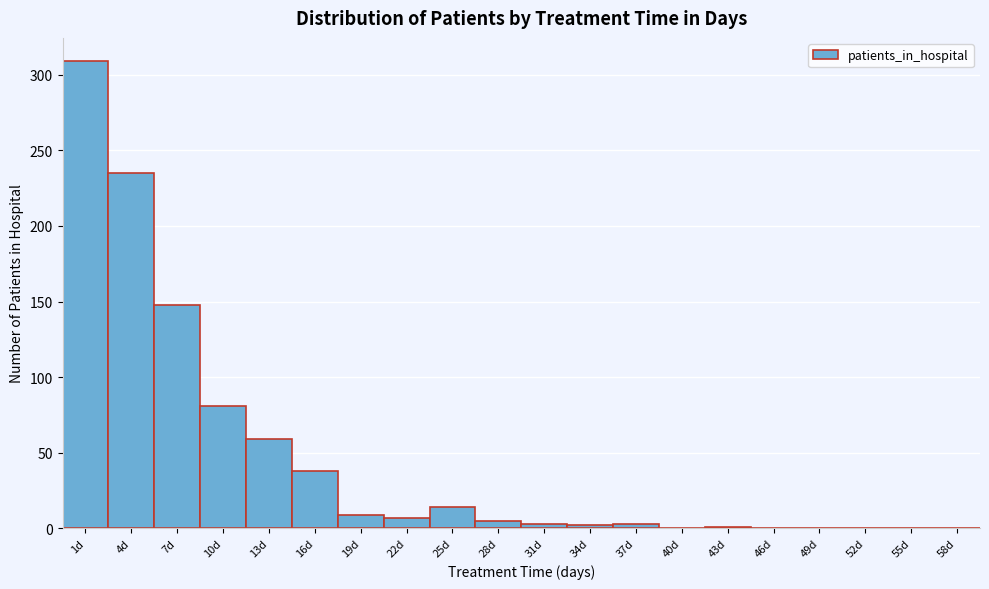

At which category does the chart reach its peak across all series?

1d